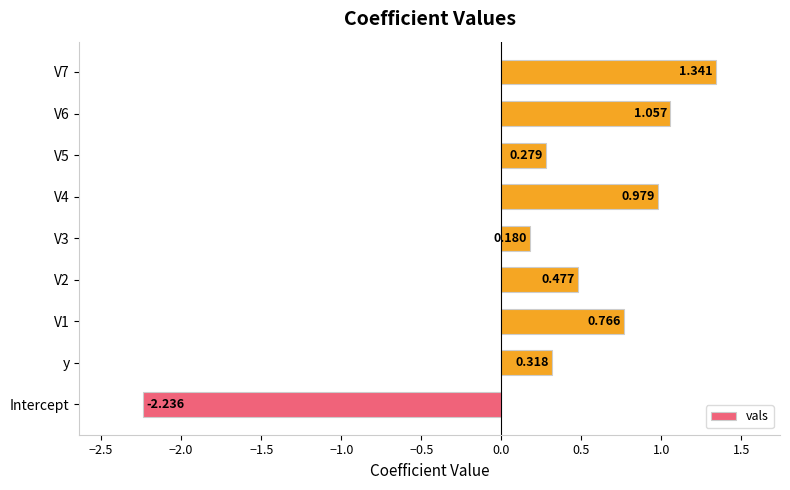

Which category has the lowest value across all series?

Intercept